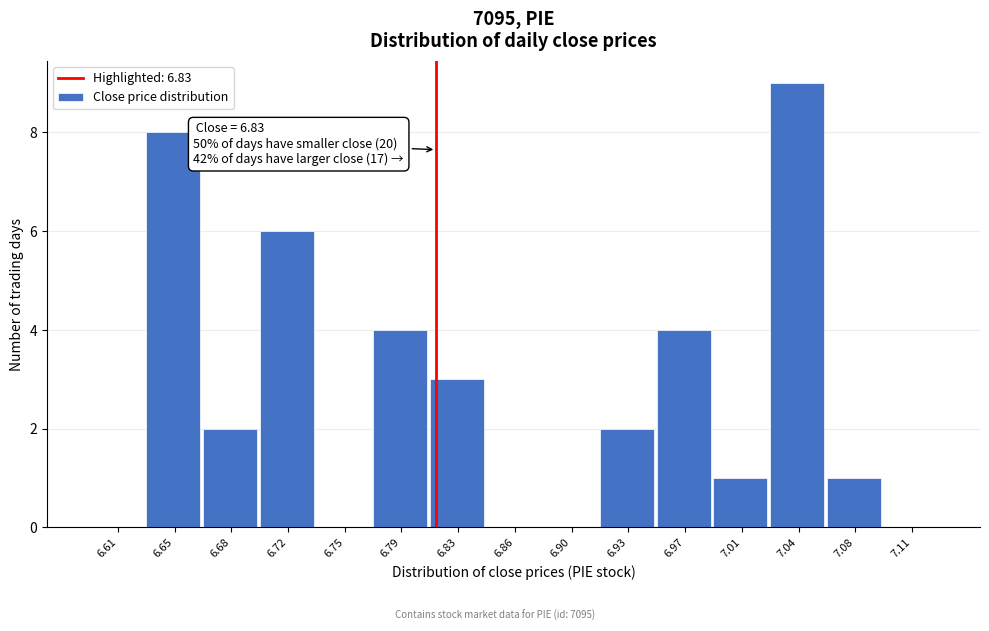

Reading right to left, transcribe all the data shown in this chart.

7.11=0	7.08=1	7.04=9	7.01=1	6.97=4	6.93=2	6.90=0	6.86=0	6.83=3	6.79=4	6.75=0	6.72=6	6.68=2	6.65=8	6.61=0